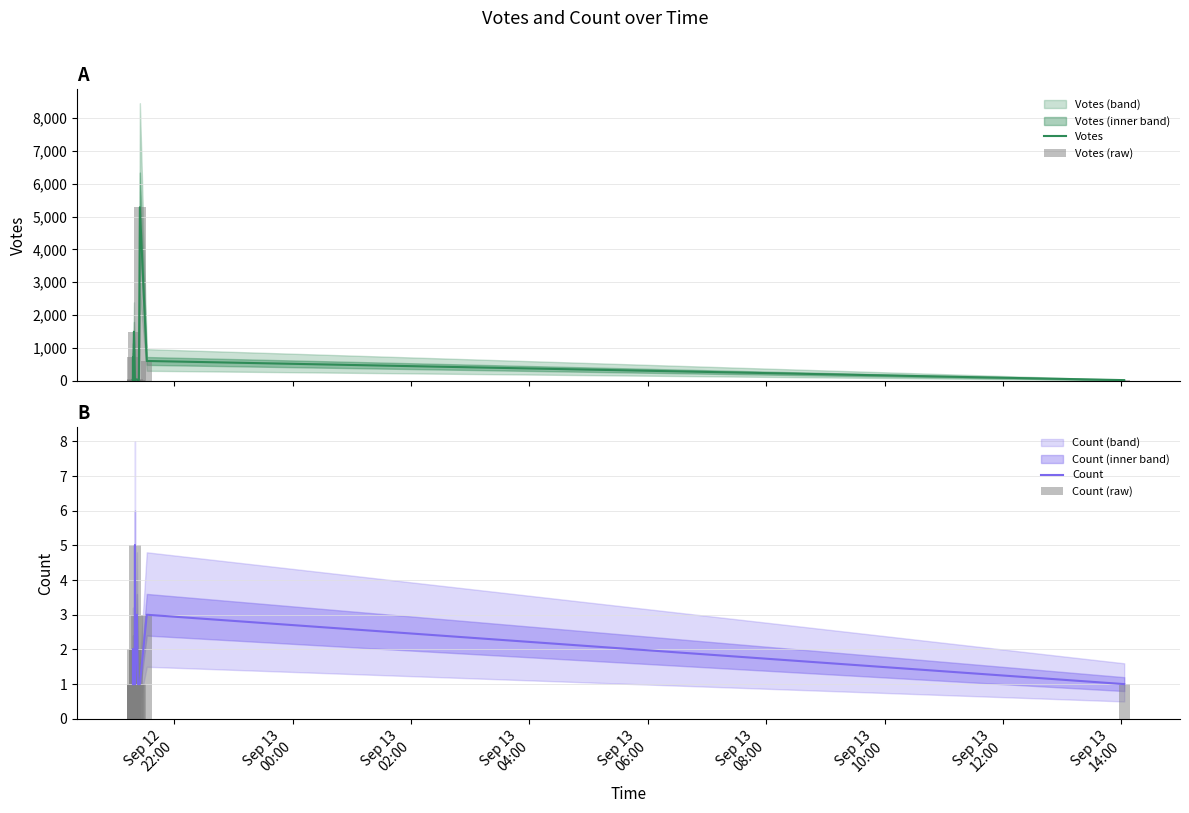

Count the number of categories in the chart.

20